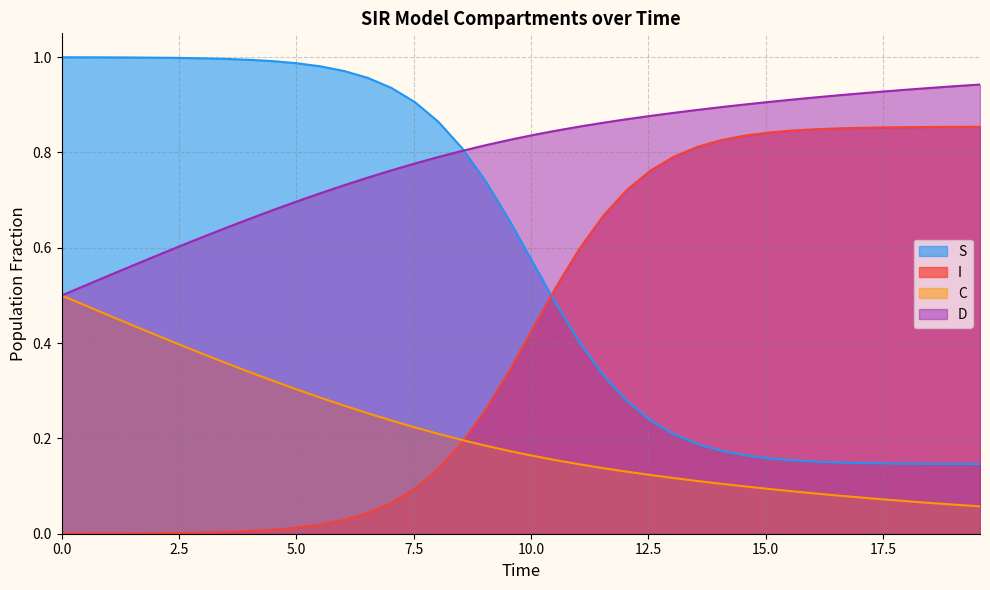

True or false: S and C intersect in this chart.

False